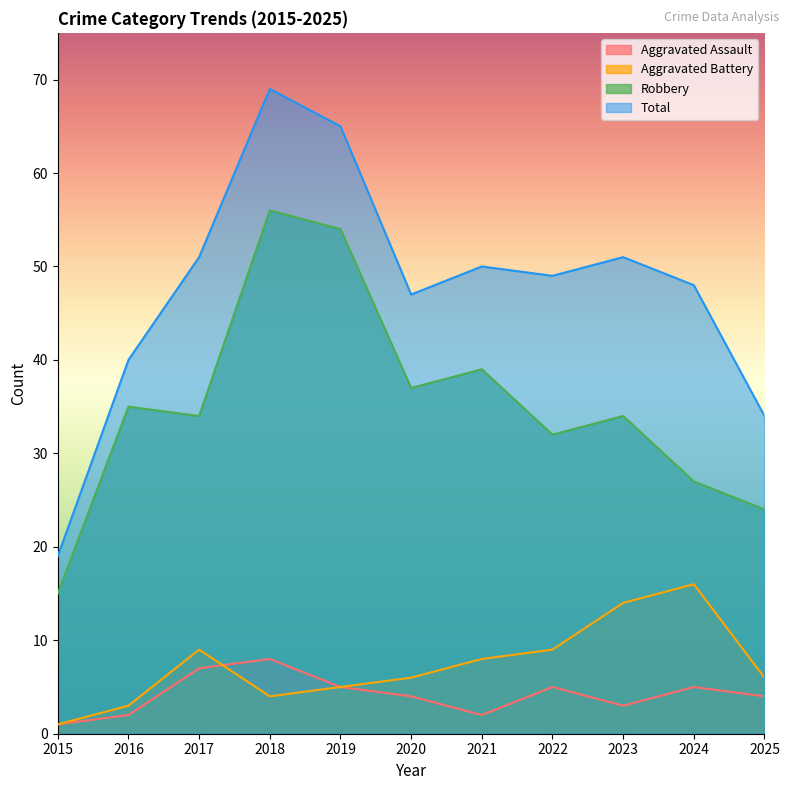

True or false: Aggravated Battery has a value of 1 at 2015.

True